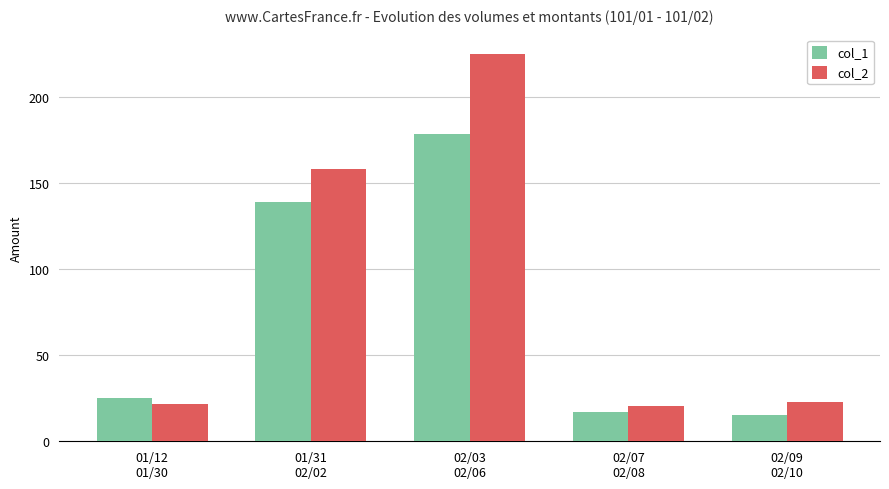

List the series in order of their overall mean, highest first.

col_2, col_1